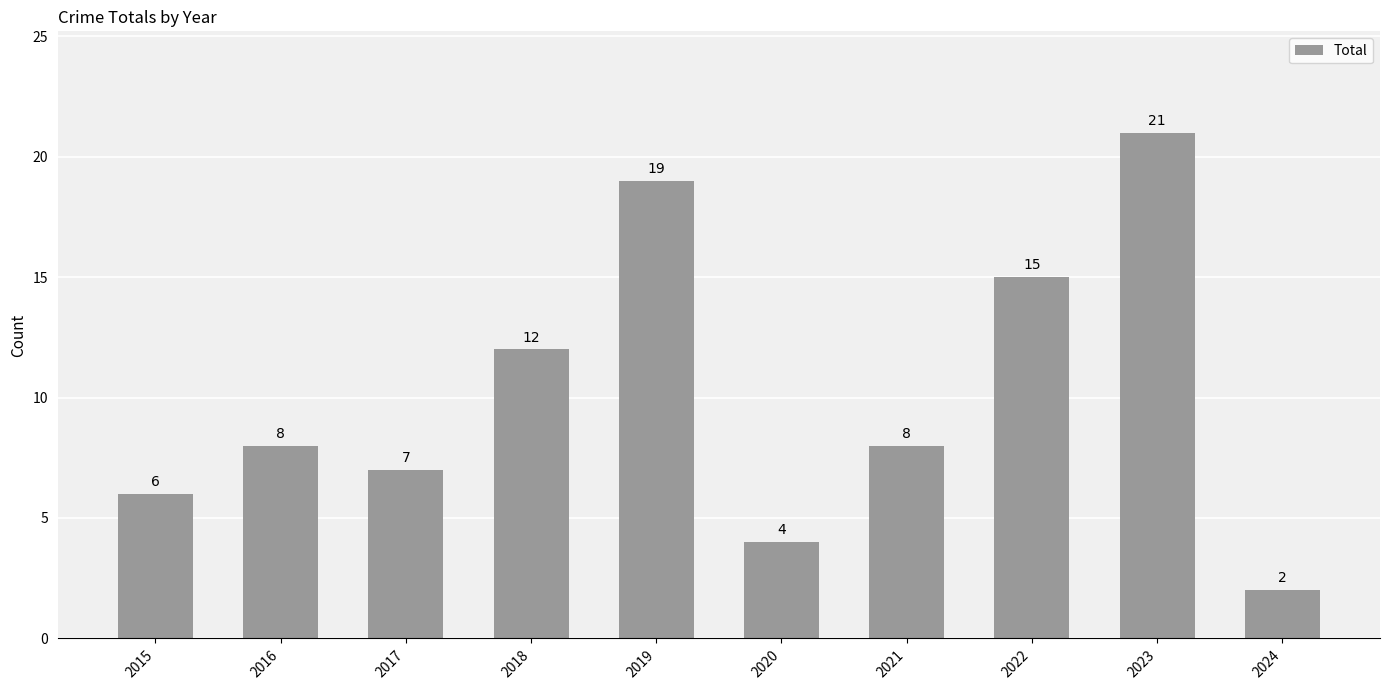

The chart shows a value of 19 at 2019. True or false?

True